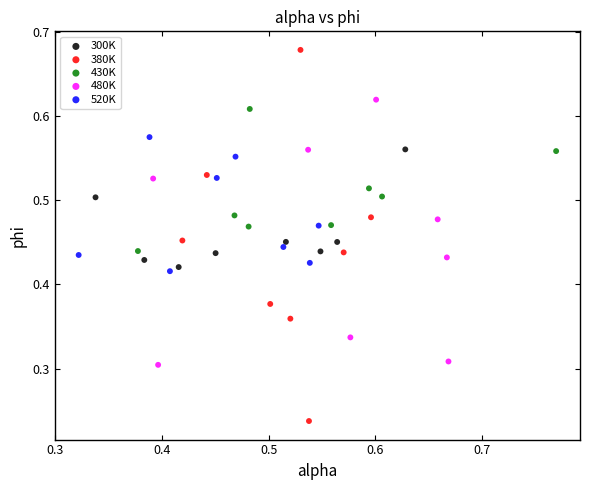

What are all the series names shown in the legend?

300K, 380K, 430K, 480K, 520K